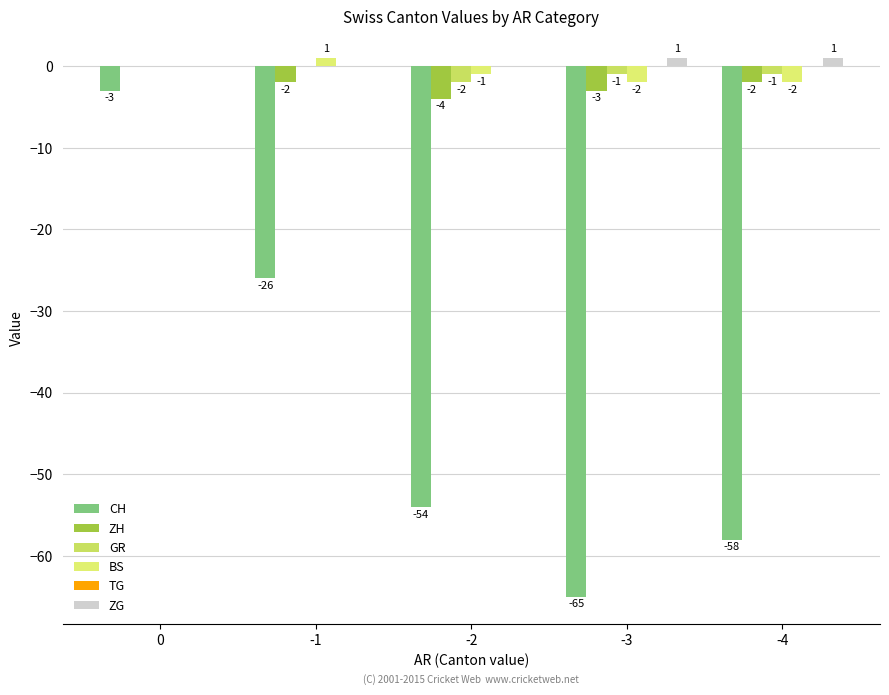

How many categories are shown in the chart?

5